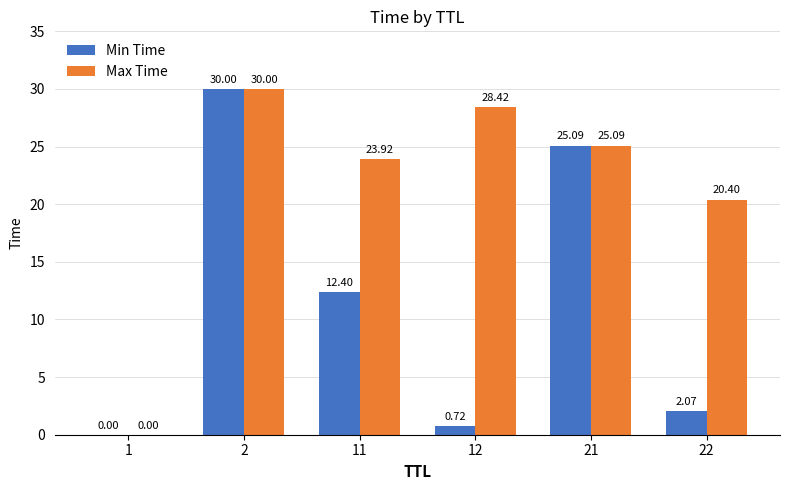

What is the average value of the Max Time series?

21.3